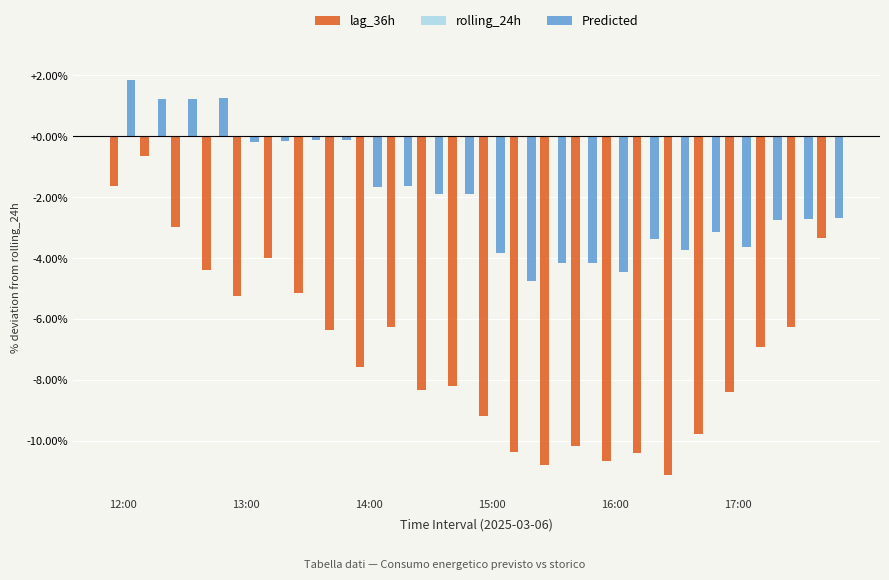

At how many categories does at least one series exceed -5?

24